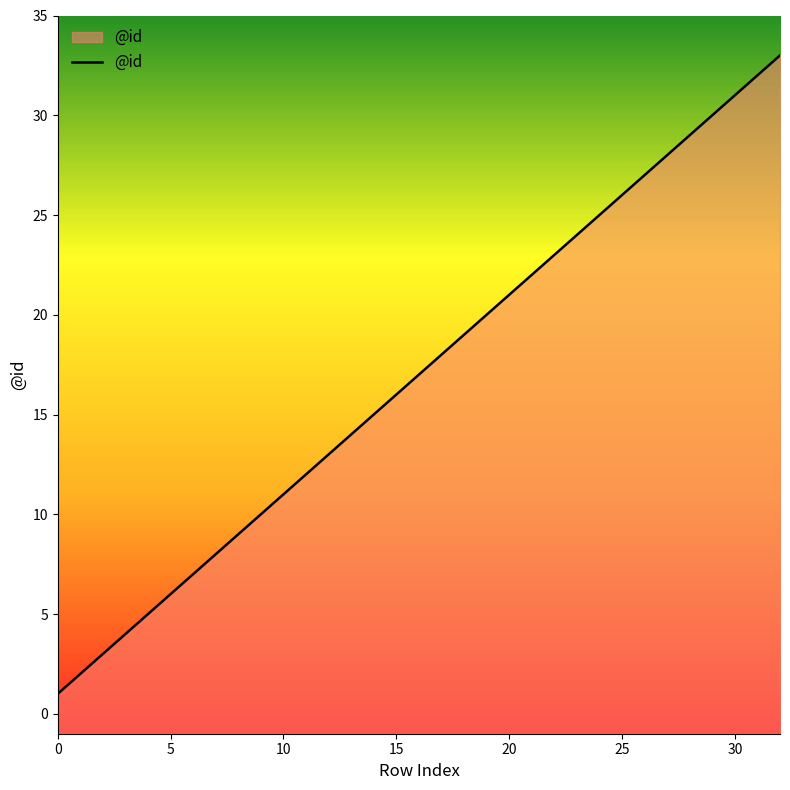

Where is the data nearest to the value 17?

16